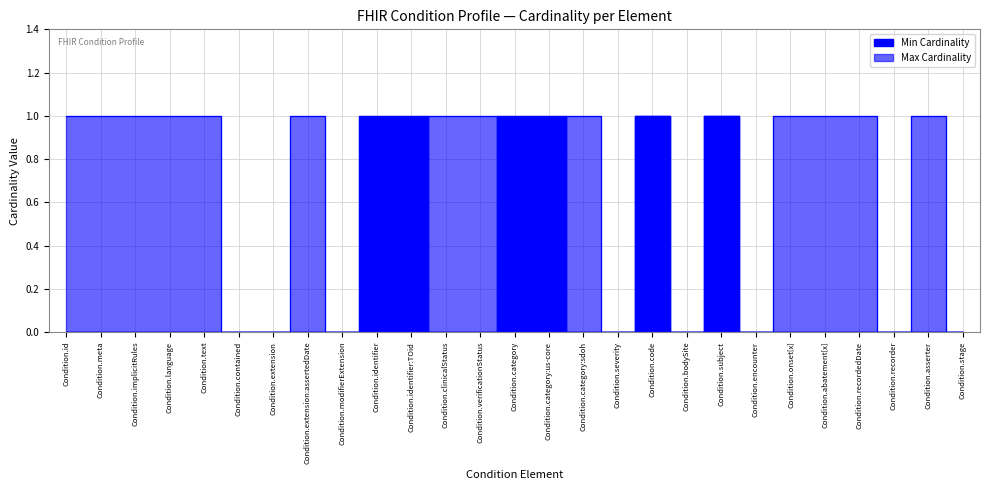

Reading left to right, what are all the values shown in this chart?

Min Cardinality: Condition.id=0	Condition.meta=0	Condition.implicitRules=0	Condition.language=0	Condition.text=0	Condition.contained=0	Condition.extension=0	Condition.extension:assertedDate=0	Condition.modifierExtension=0	Condition.identifier=1	Condition.identifier:TOid=1	Condition.clinicalStatus=0	Condition.verificationStatus=0	Condition.category=1	Condition.category:us-core=1	Condition.category:sdoh=0	Condition.severity=0	Condition.code=1	Condition.bodySite=0	Condition.subject=1	Condition.encounter=0	Condition.onset[x]=0	Condition.abatement[x]=0	Condition.recordedDate=0	Condition.recorder=0	Condition.asserter=0	Condition.stage=0
Max Cardinality: Condition.id=1	Condition.meta=1	Condition.implicitRules=1	Condition.language=1	Condition.text=1	Condition.contained=0	Condition.extension=0	Condition.extension:assertedDate=1	Condition.modifierExtension=0	Condition.identifier=0	Condition.identifier:TOid=0	Condition.clinicalStatus=1	Condition.verificationStatus=1	Condition.category=0	Condition.category:us-core=0	Condition.category:sdoh=1	Condition.severity=0	Condition.code=1	Condition.bodySite=0	Condition.subject=1	Condition.encounter=0	Condition.onset[x]=1	Condition.abatement[x]=1	Condition.recordedDate=1	Condition.recorder=0	Condition.asserter=1	Condition.stage=0